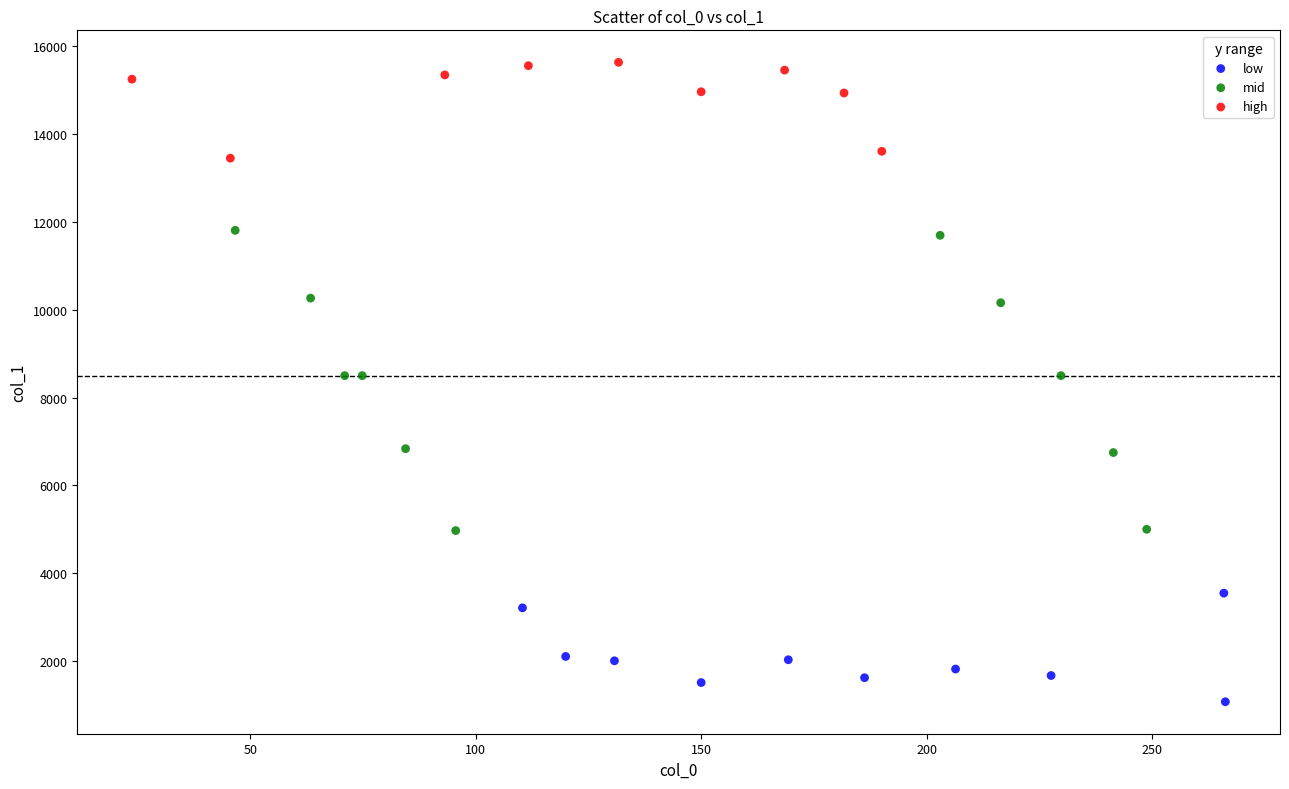

Which series has the largest Y range (max minus min)?

mid